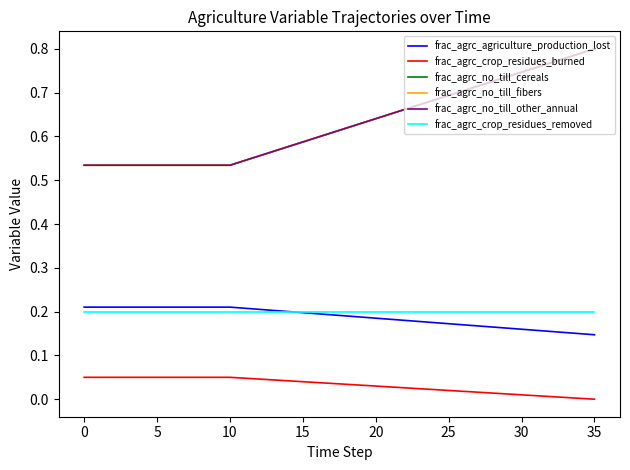

Is this an area chart (filled region under the line)?

No